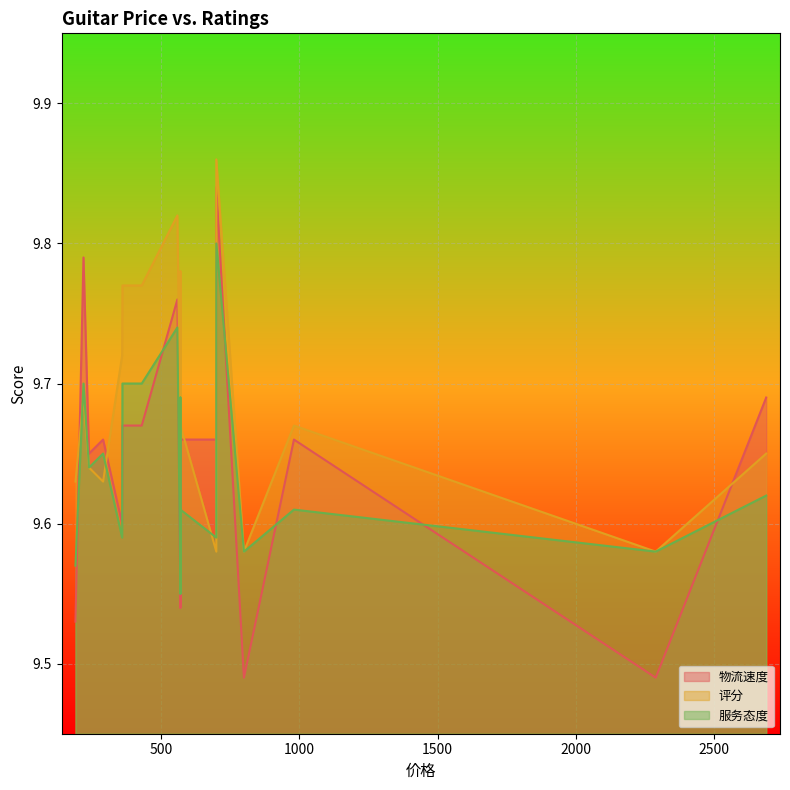

Rank the categories by 评分 value from lowest to highest.

799, 699, 2290, 289, 189, 238, 2690, 569, 569, 980, 569, 218, 358, 358, 358, 429, 359, 569, 558, 699